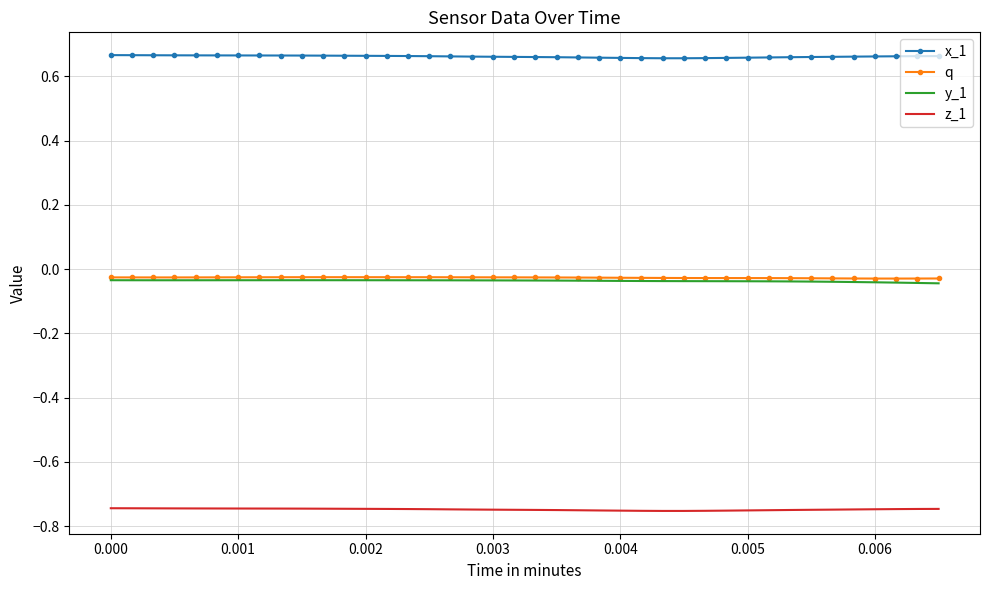

Which series has the largest total across all categories?

x_1